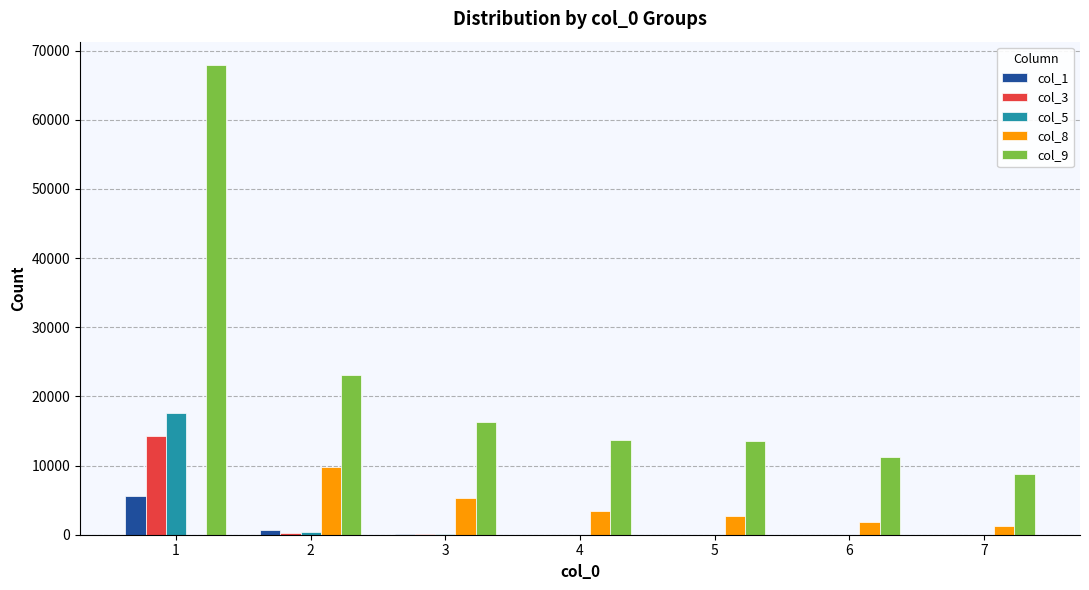

Which category has the highest value across all series?

1